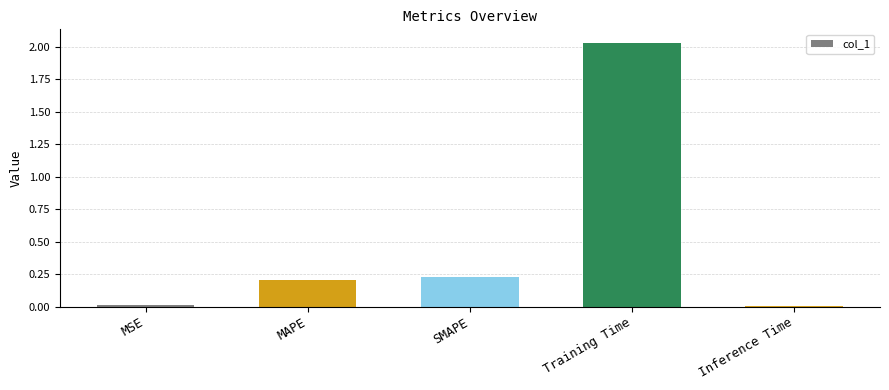

What position from the right is Training Time?

2